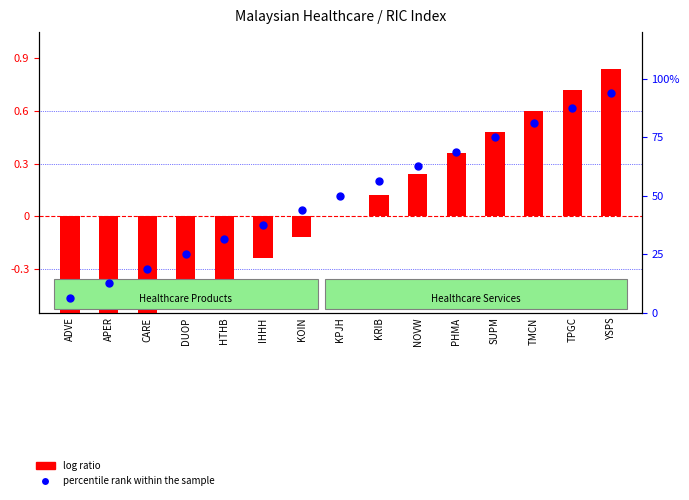

Which series has the largest Y range (max minus min)?

percentile rank within the sample